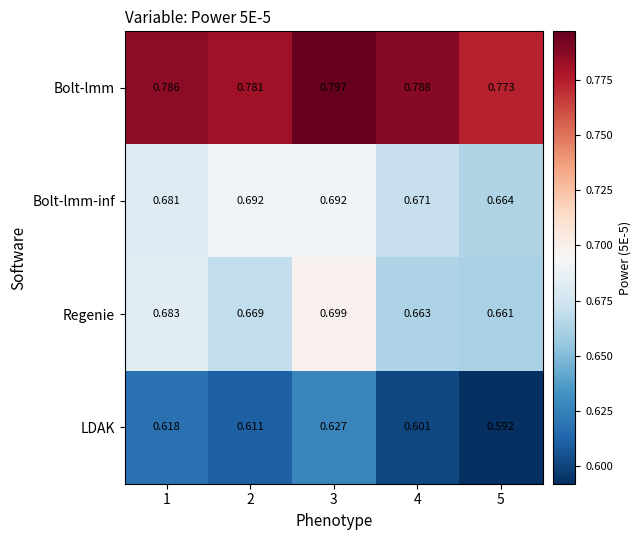

Which series has the largest range (max minus min)?

Regenie